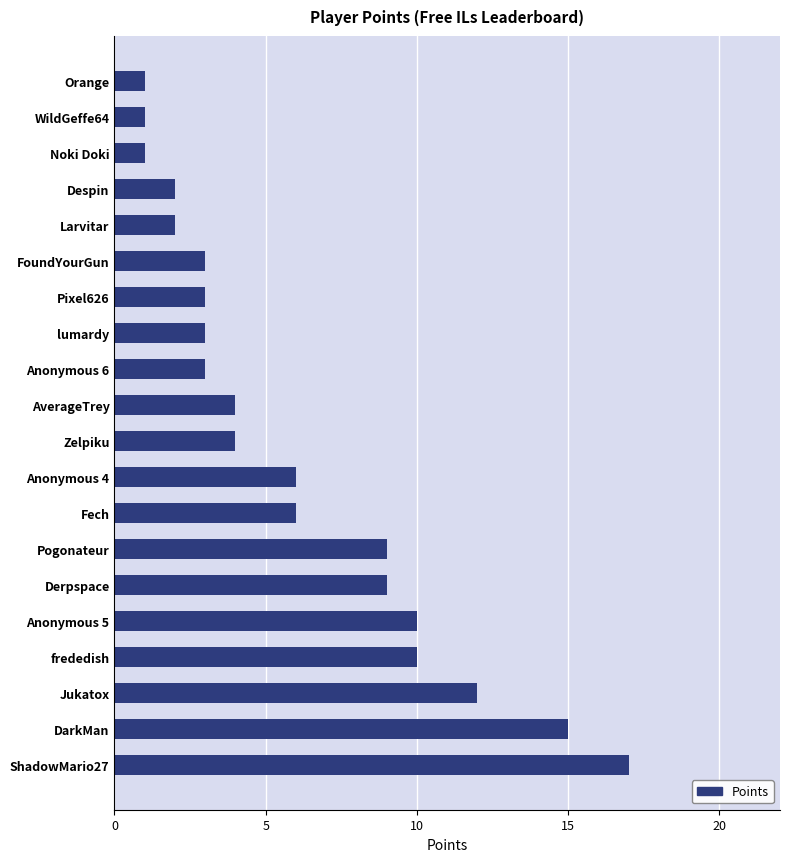

How many bars are there in total?

20